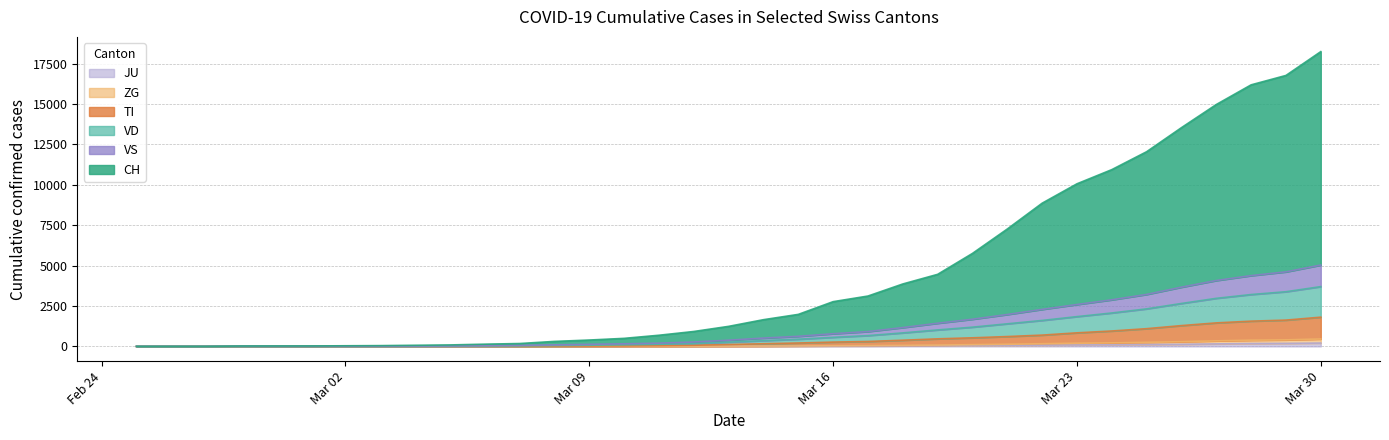

How many series are shown in this chart?

6